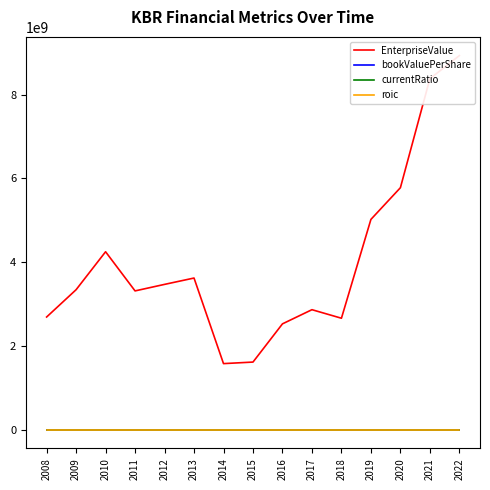

How many data points does each series have?

15